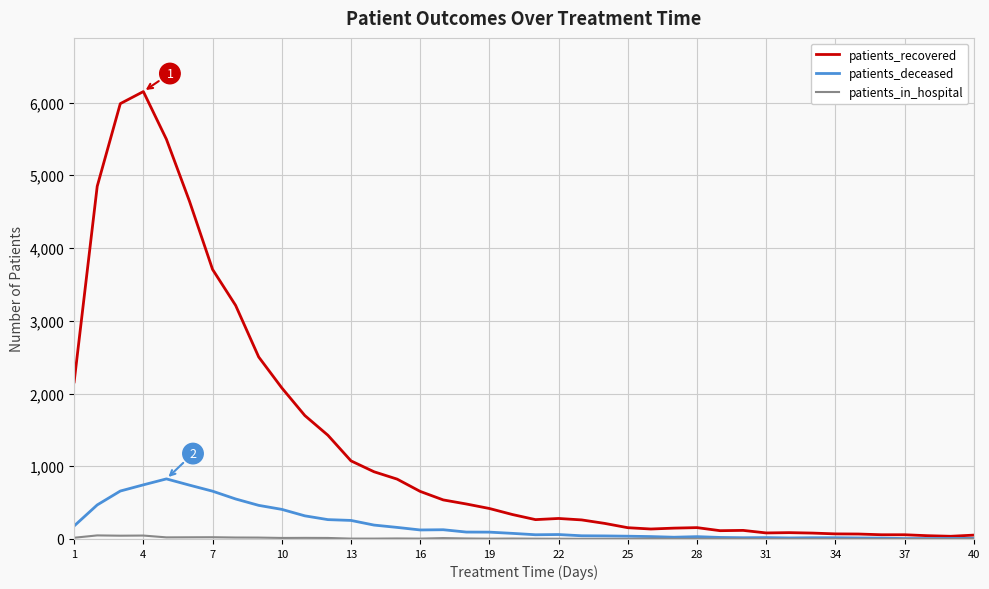

Which series has the largest total across all categories?

patients_recovered